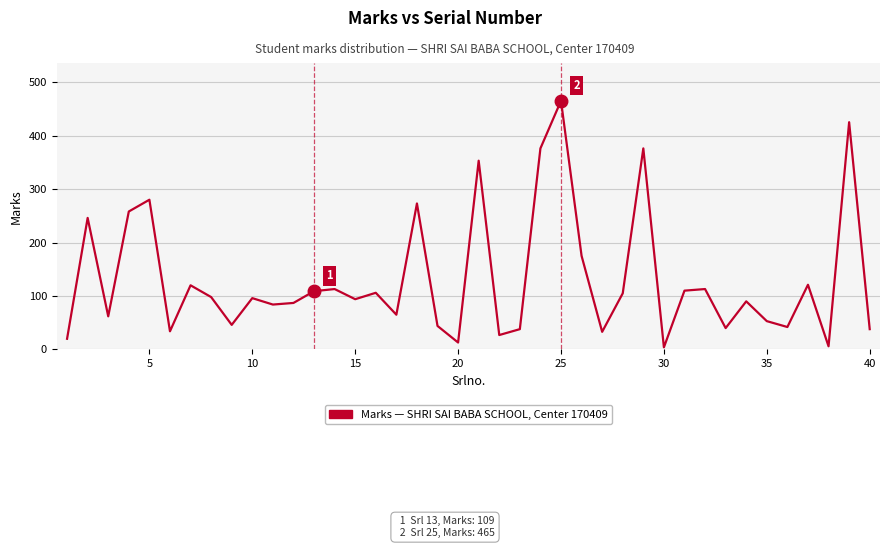

What is the difference between the maximum and minimum values?

461